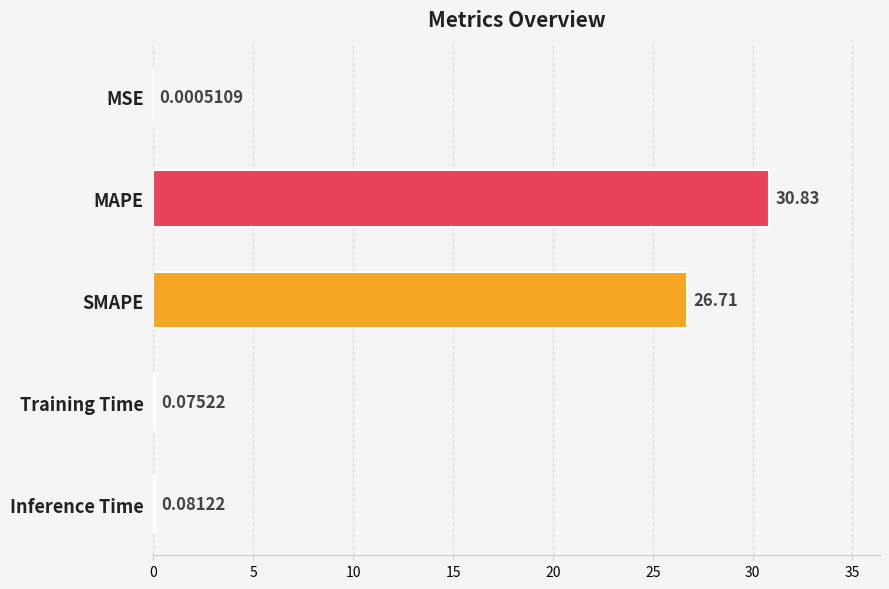

At which label is the value closest to 15?

SMAPE